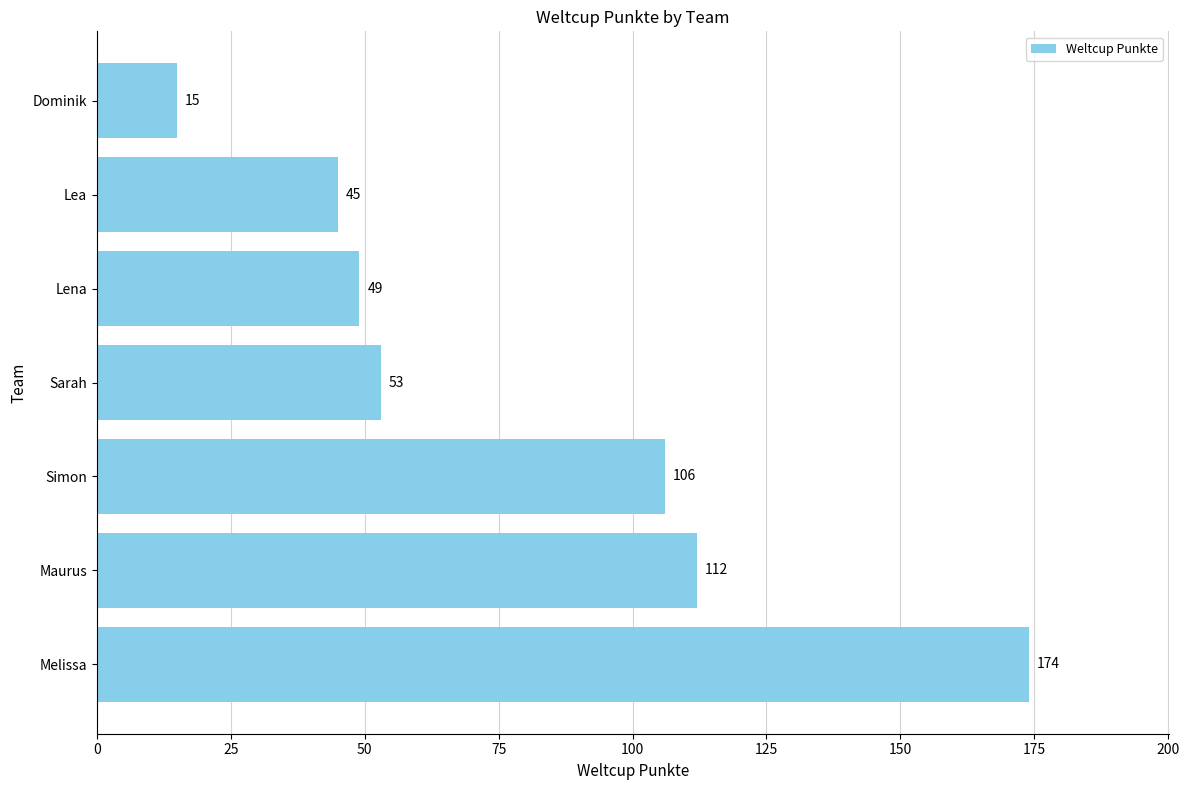

List the labels in order of value, smallest first.

Dominik, Lea, Lena, Sarah, Simon, Maurus, Melissa